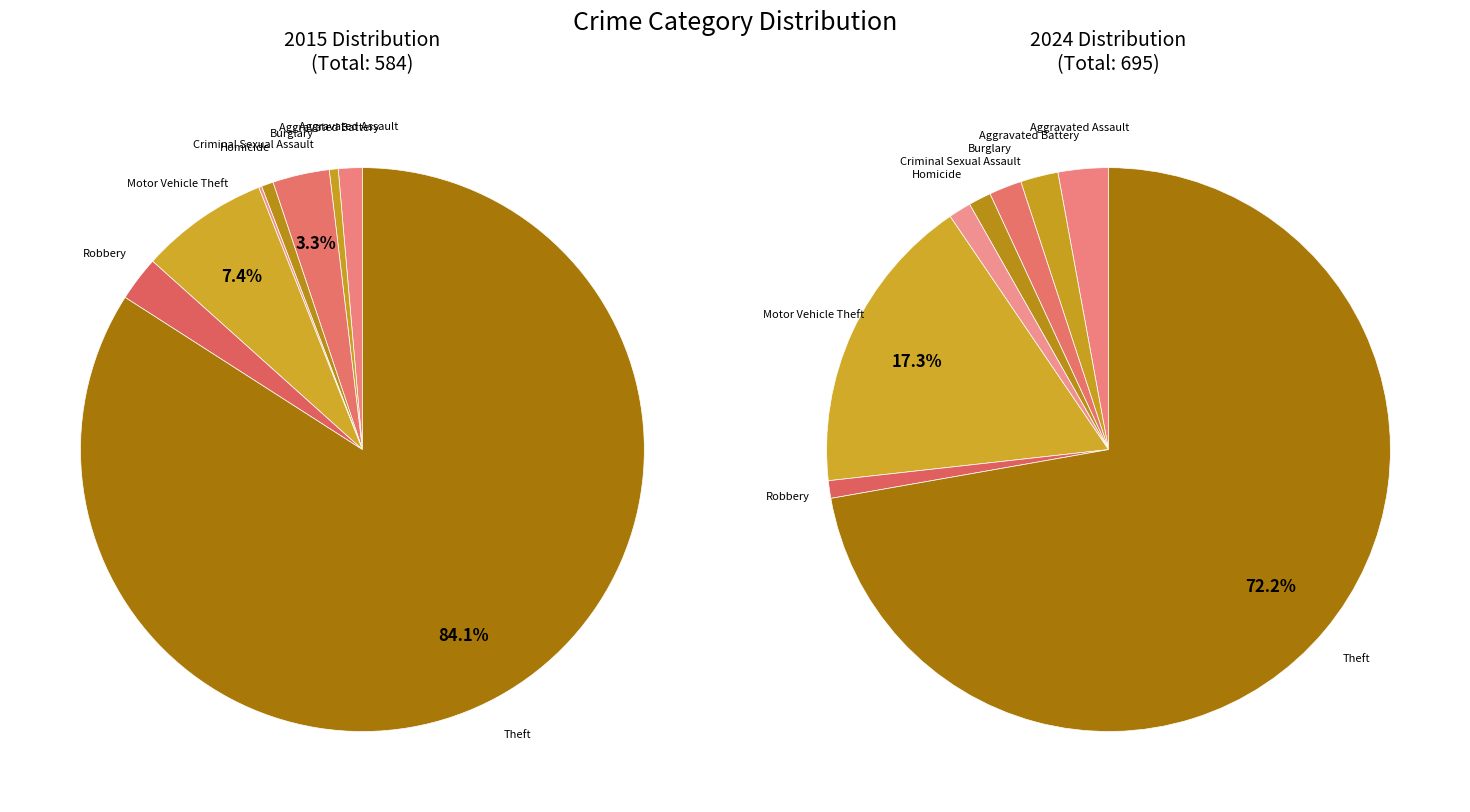

How many slices are in this pie chart?

8